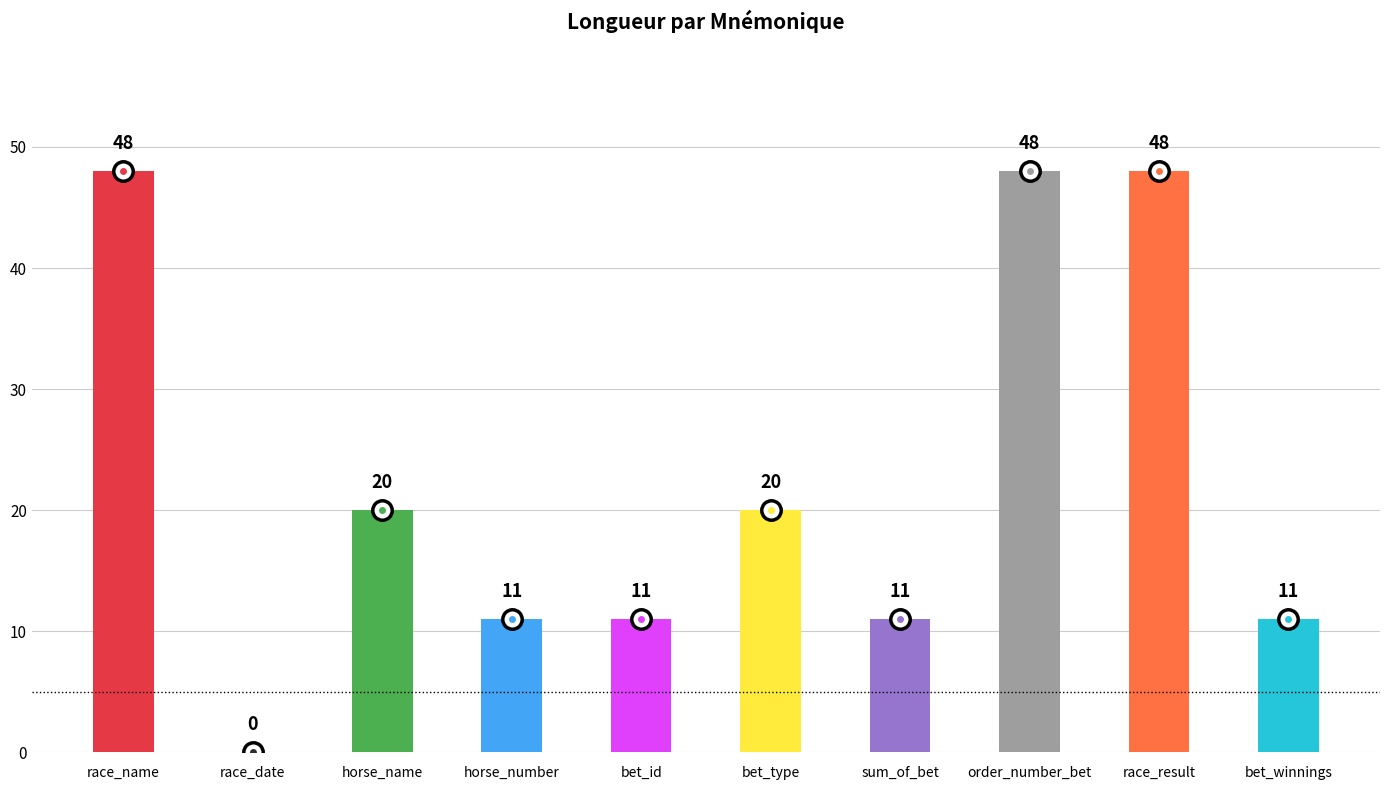

List the labels in order of value, smallest first.

race_date, horse_number, bet_id, sum_of_bet, bet_winnings, horse_name, bet_type, race_name, order_number_bet, race_result